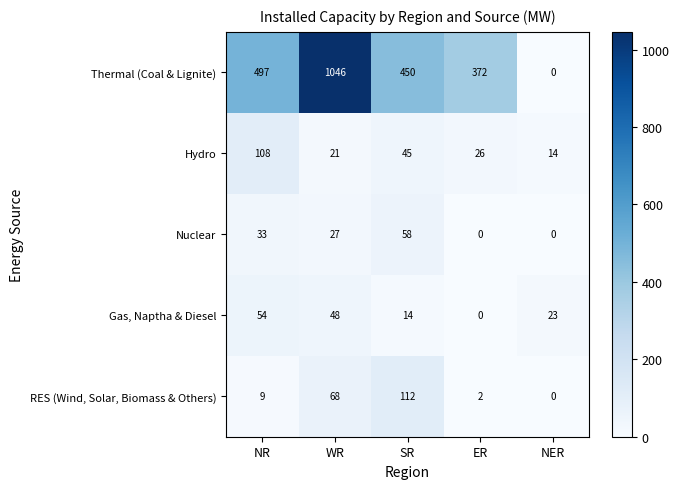

Is it true that RES (Wind, Solar, Biomass & Others) equals 112 at SR?

True